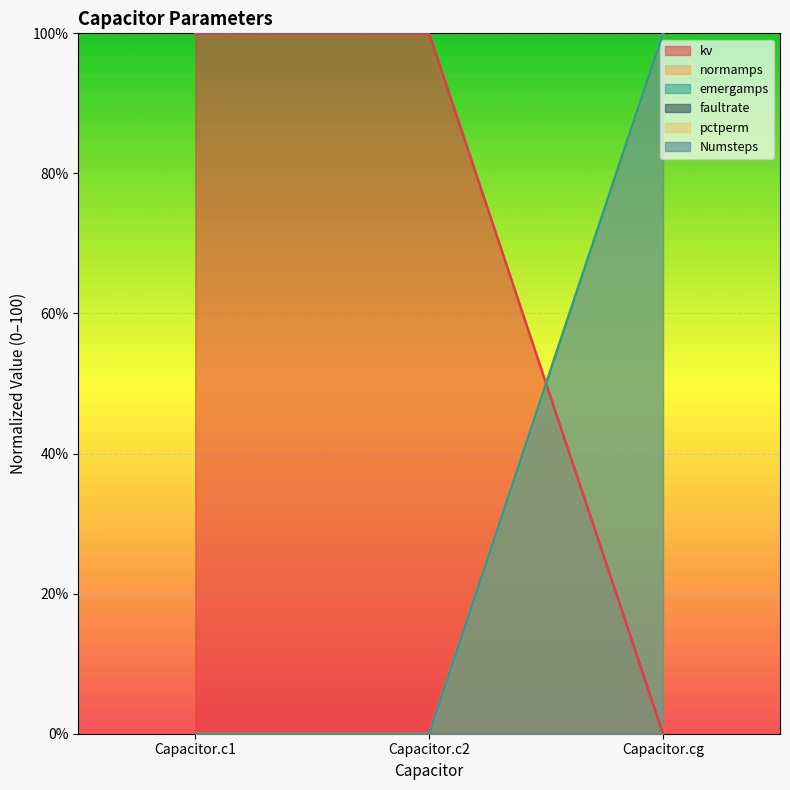

List the labels in order of emergamps value, largest first.

Capacitor.cg, Capacitor.c1, Capacitor.c2